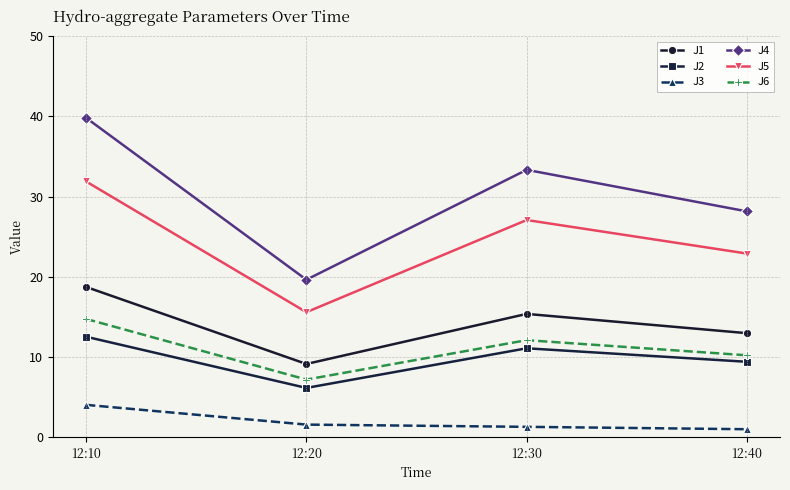

What is the difference between the highest and lowest values at 12:10?

35.8